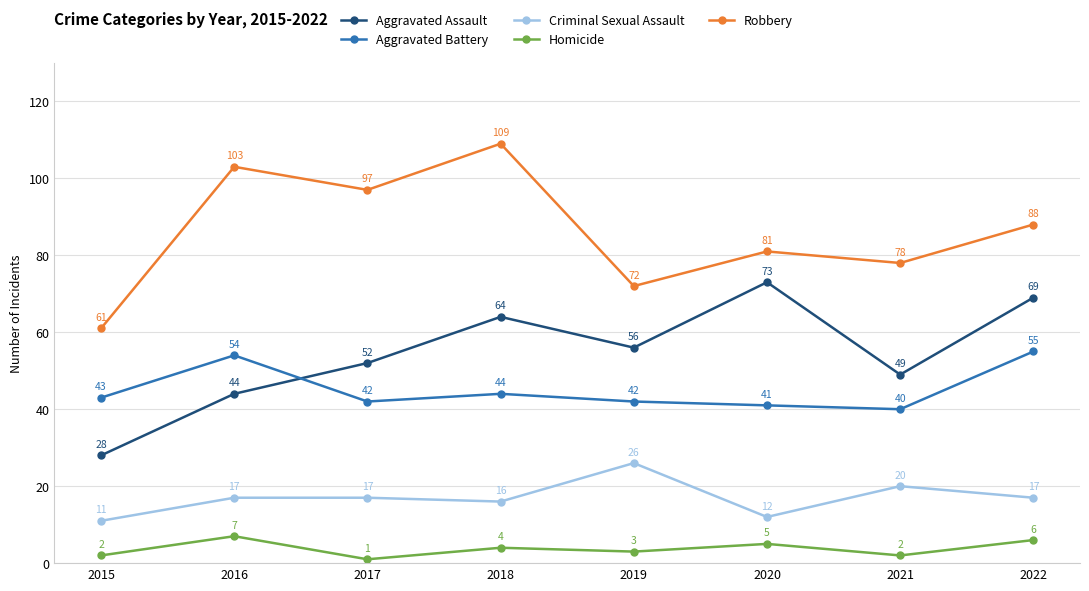

True or false: Criminal Sexual Assault and Aggravated Assault intersect in this chart.

False